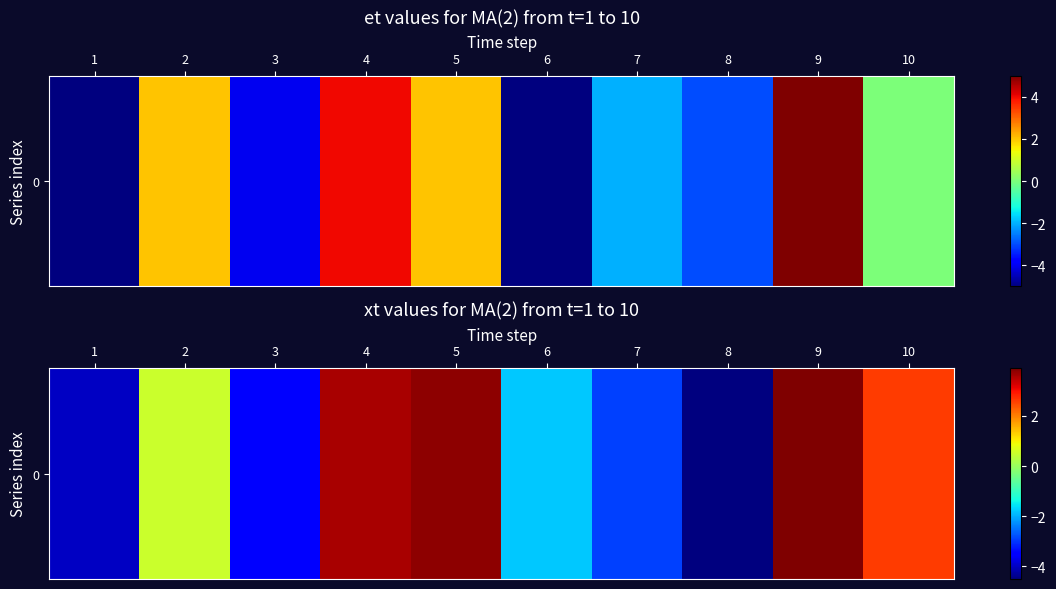

What is the difference between the maximum and minimum values?

8.4